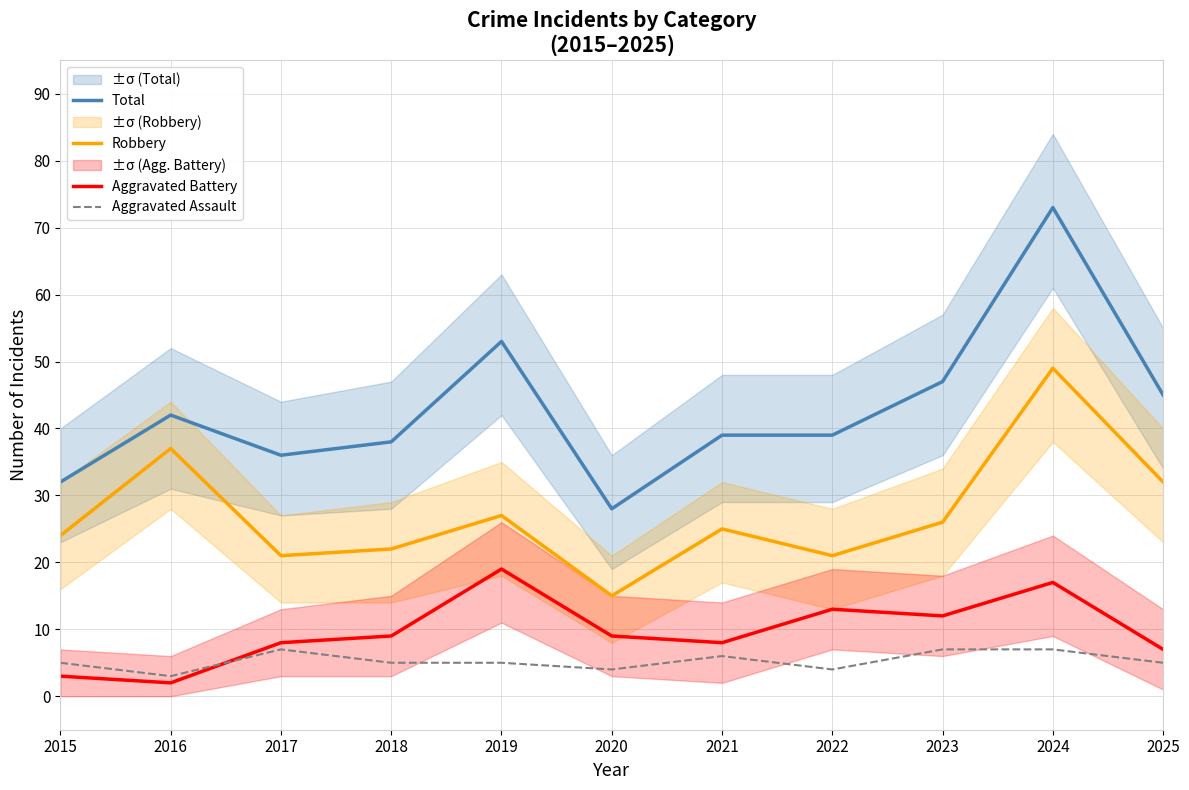

Read the Robbery value at 2015, to the nearest 5.

25